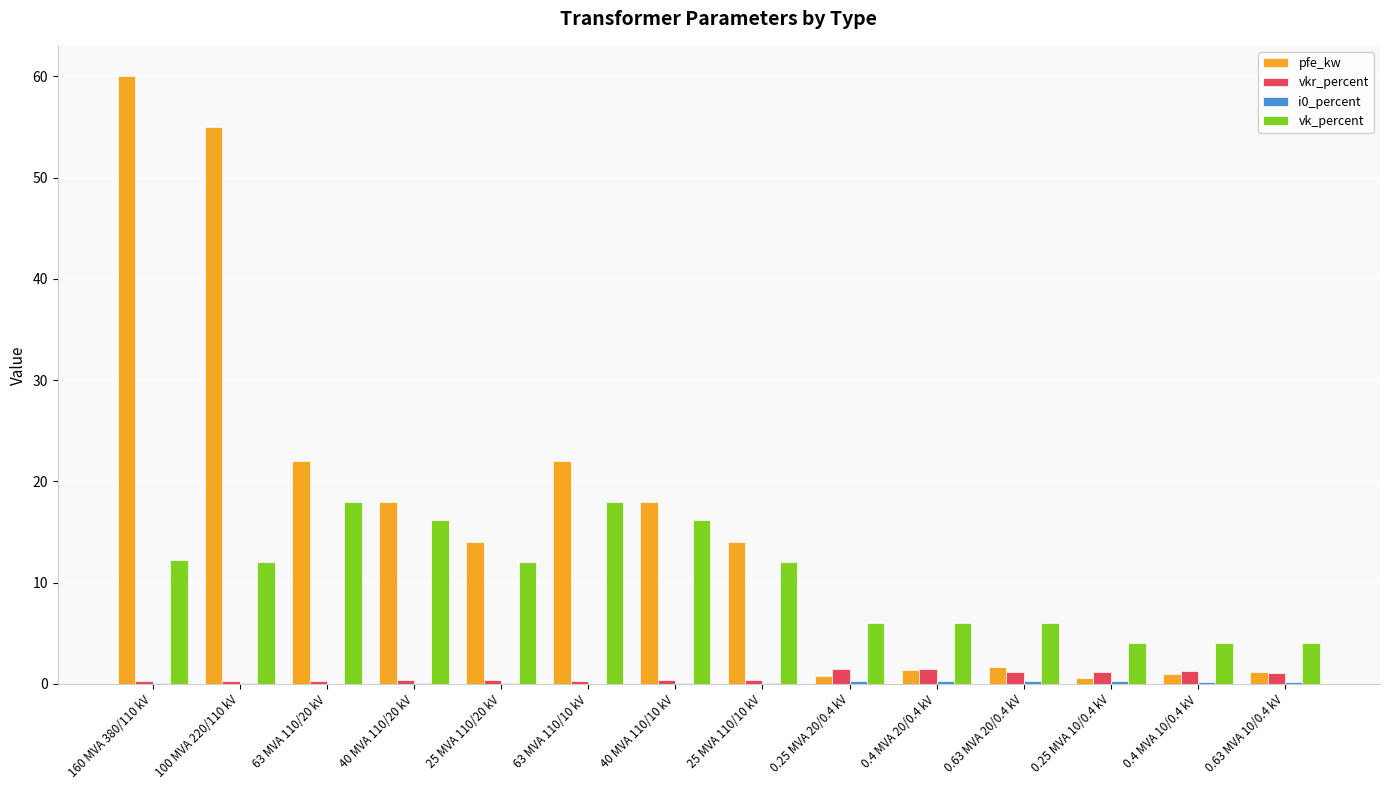

At which category is the sum across all series the highest?

160 MVA 380/110 kV